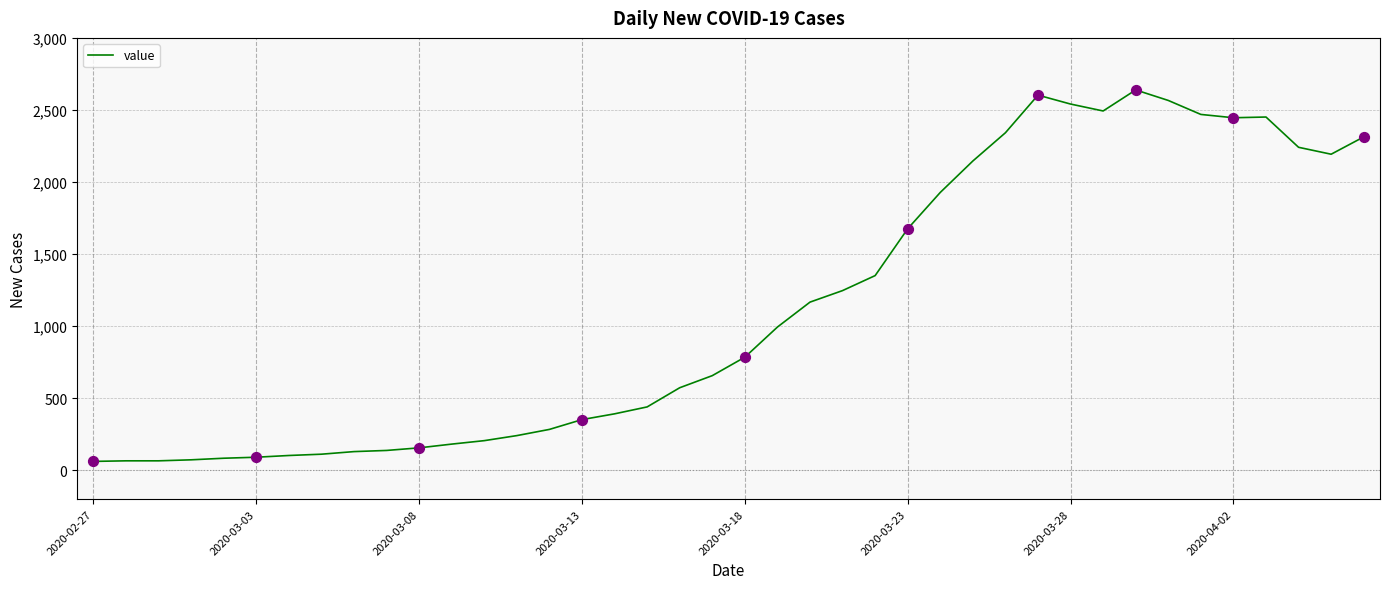

What is the maximum value shown in the chart?

2639